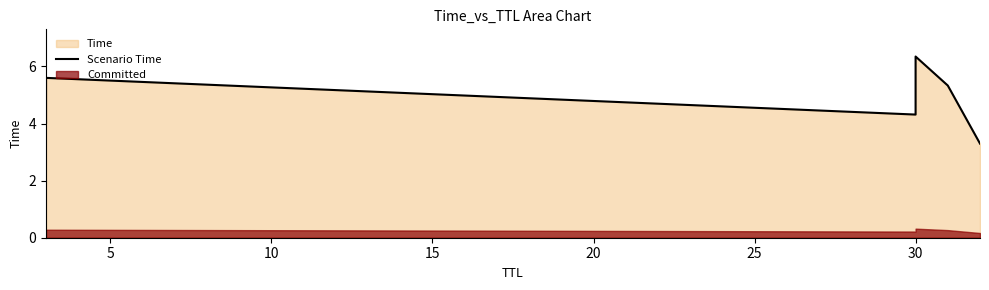

What is the value of the 2nd point from the left?

5.6